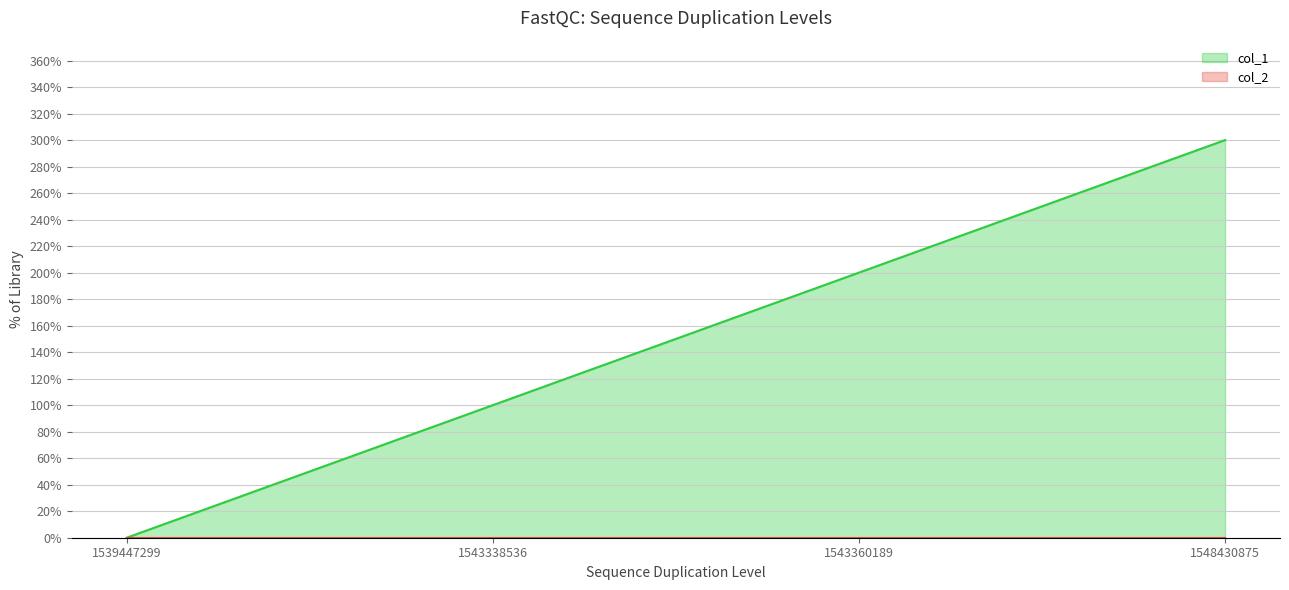

Which series has the largest range (max minus min)?

col_1